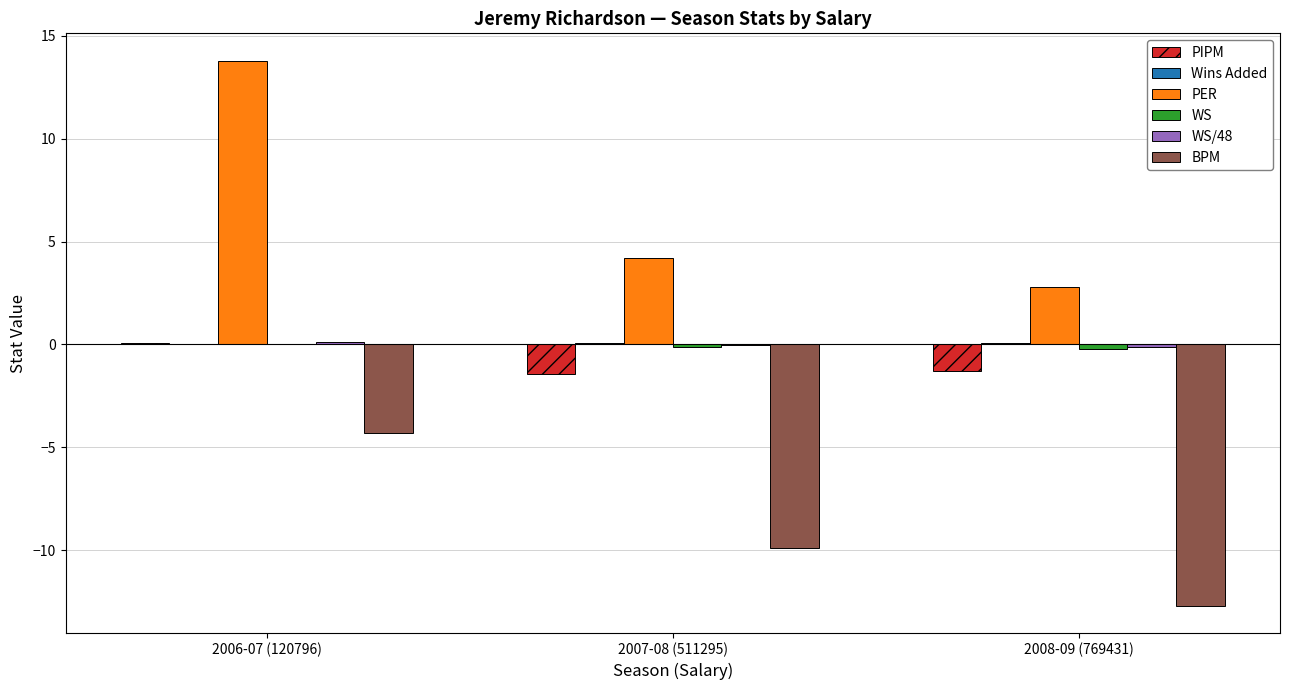

Where is BPM nearest to the value -8?

2007-08 (511295)